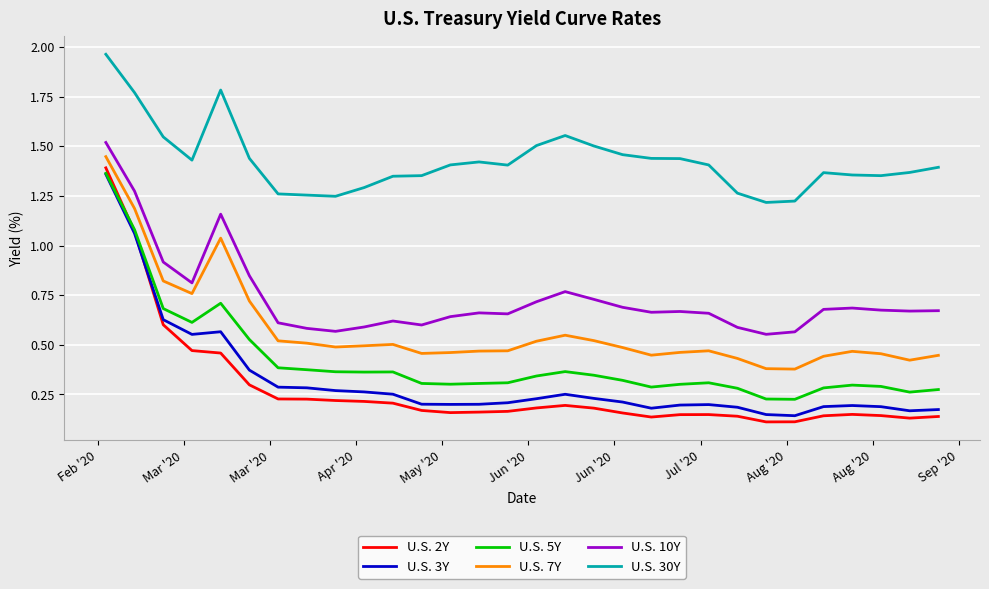

Which series has the widest spread of values?

U.S. 2Y